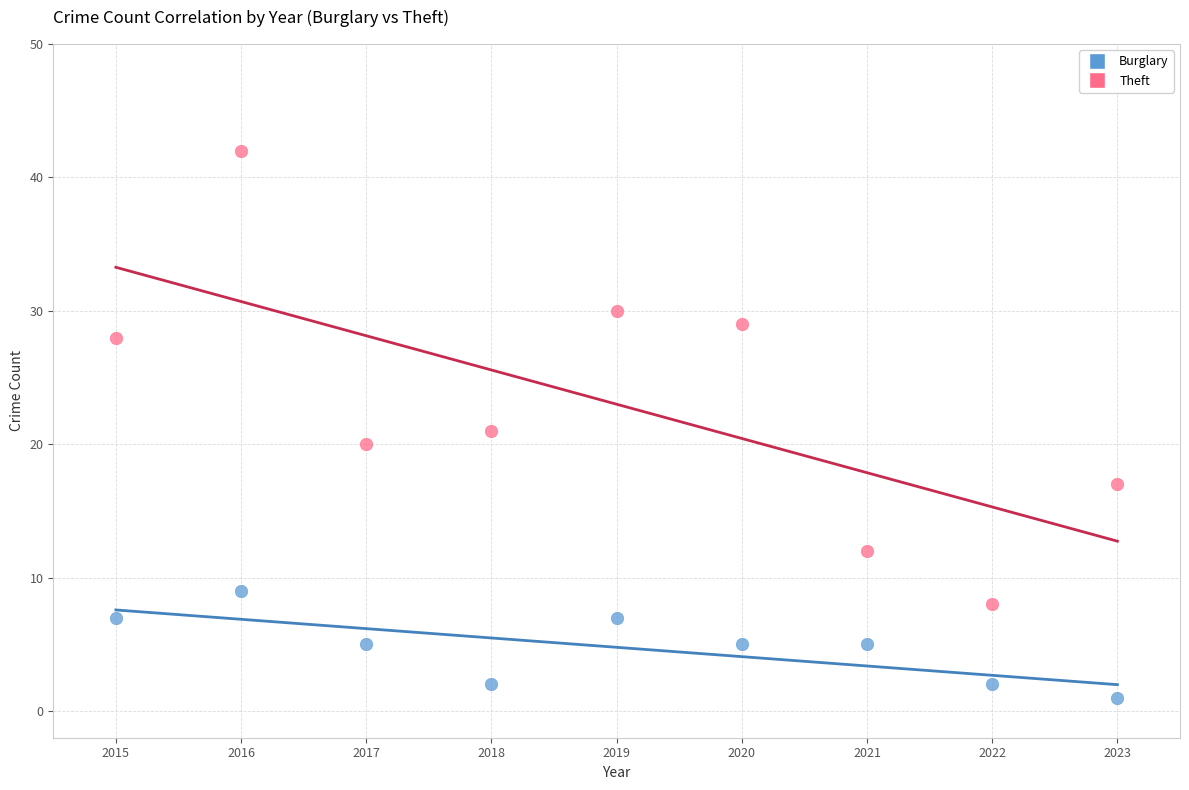

Which series has the widest spread of Y values?

Theft